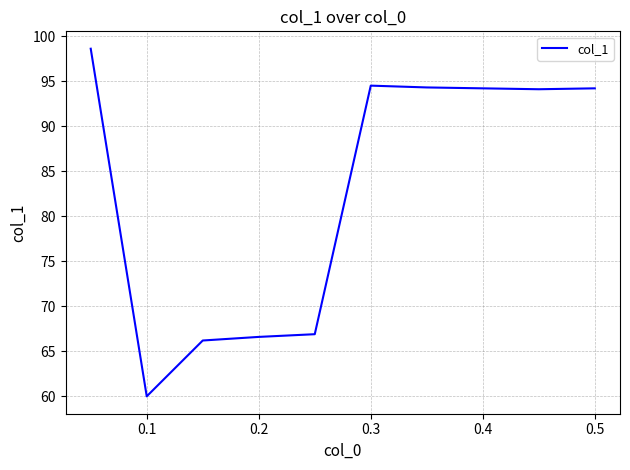

What is the minimum value shown in the chart?

60.0